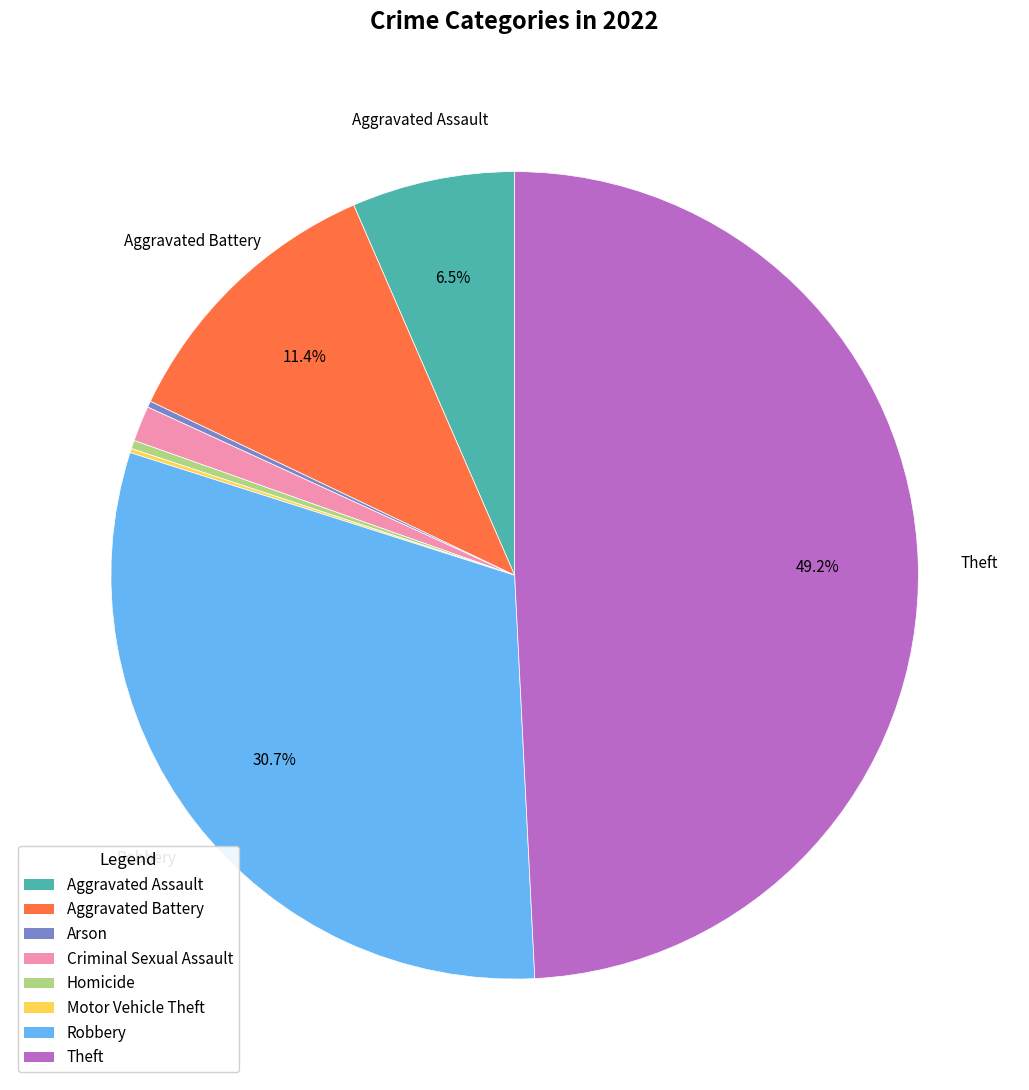

Which slice is the largest?

Theft